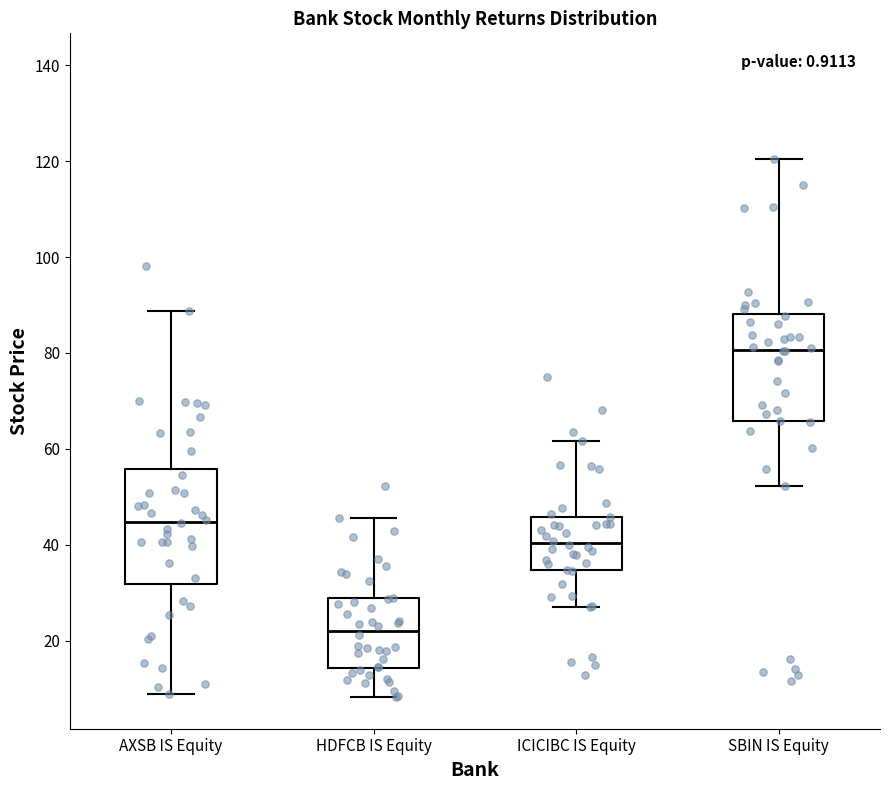

Where does the upper whisker of the box for SBIN IS Equity end on the y-axis? The values are not printed on the chart, so give them approximately, as read against the axis.

120